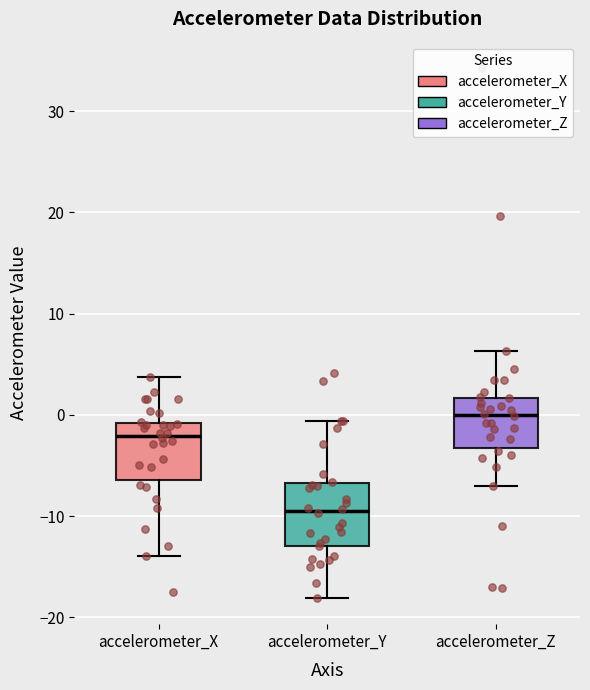

Reading left to right, read every box against the y-axis: the position of its median line, the range the box covers, and the ends of its whiskers. The values are not printed on the chart, so give them approximately, as read against the axis.

accelerometer_X: median -2, box -6 to -1, whiskers -14 to 4
accelerometer_Y: median -9, box -13 to -7, whiskers -18 to -1
accelerometer_Z: median 0, box -3 to 2, whiskers -7 to 6